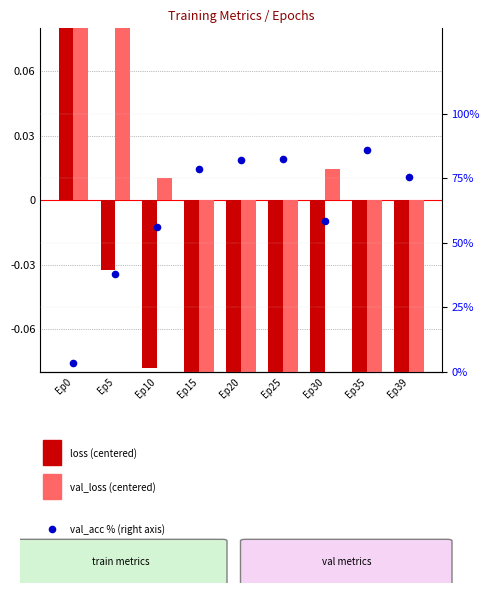

At how many categories does at least one series exceed 8?

8